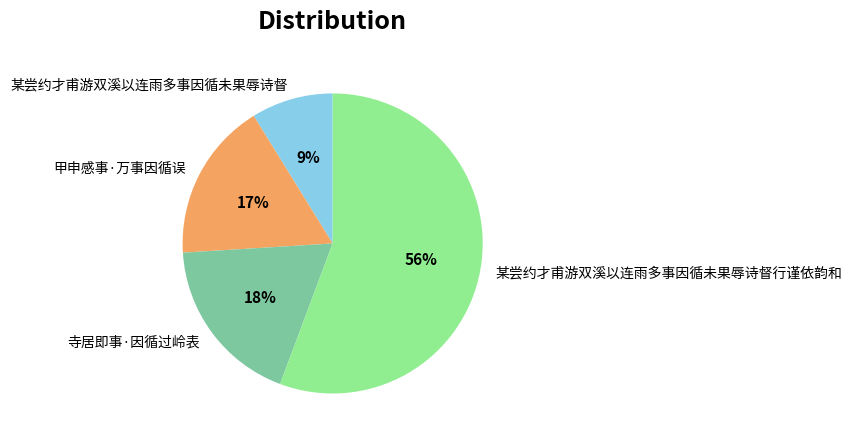

To the nearest percent, what portion does 寺居即事·因循过岭表 represent?

18%